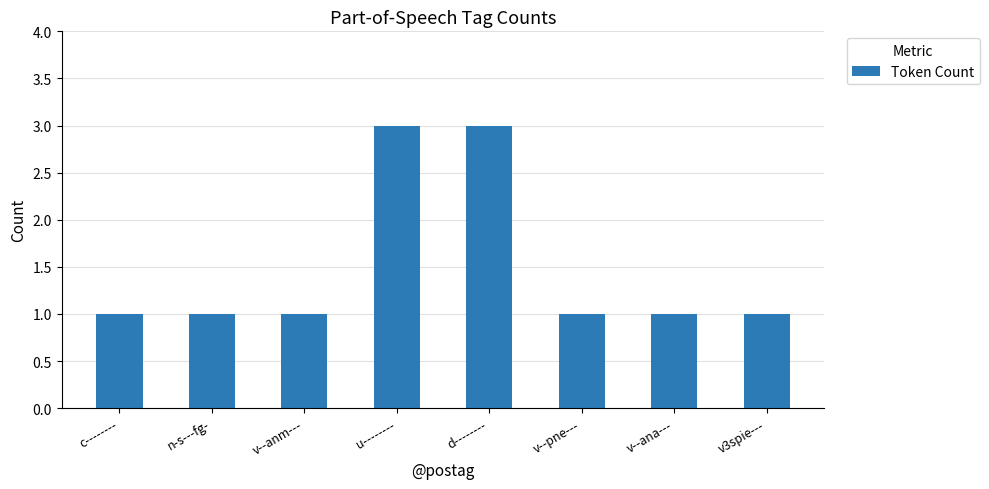

What is the average value?

2